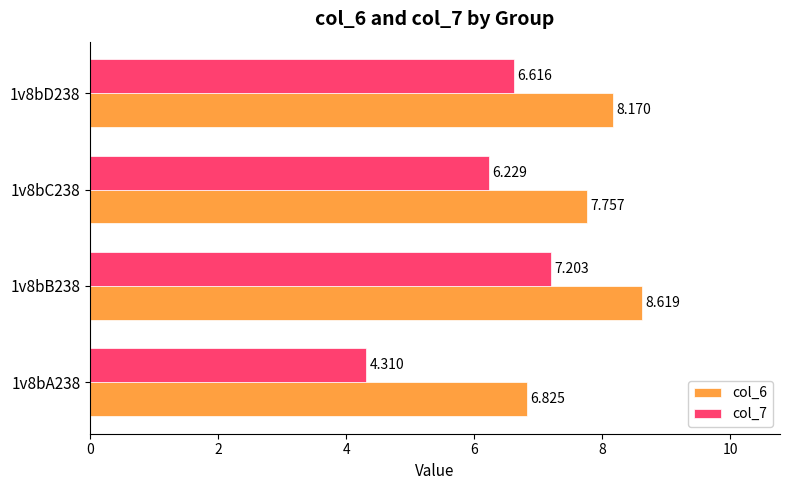

What are all the series names shown in the legend?

col_6, col_7